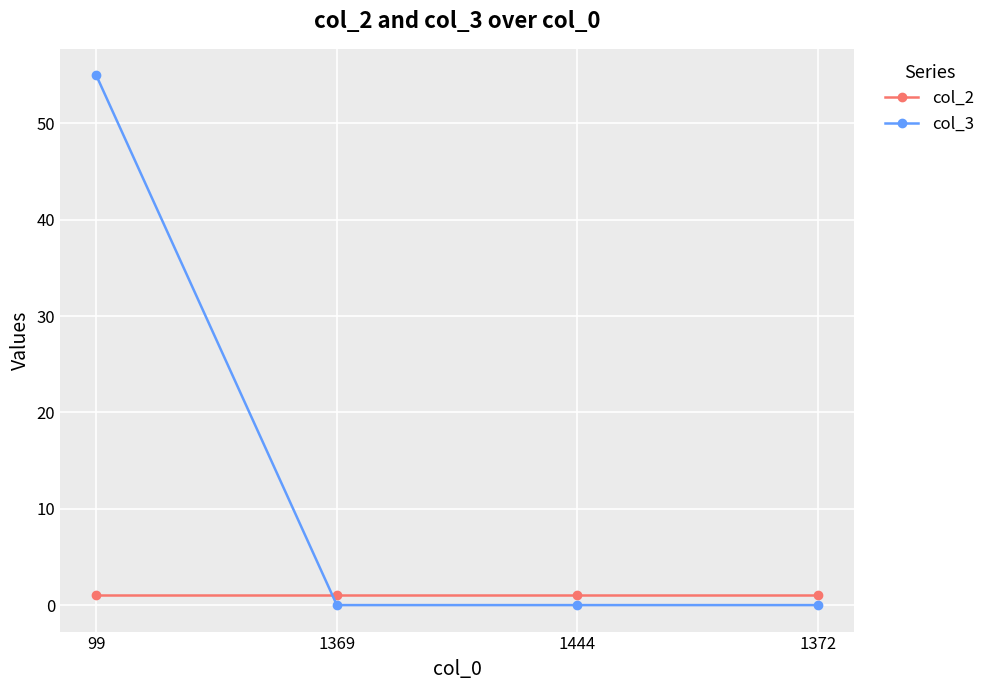

What position from the left is 99?

1